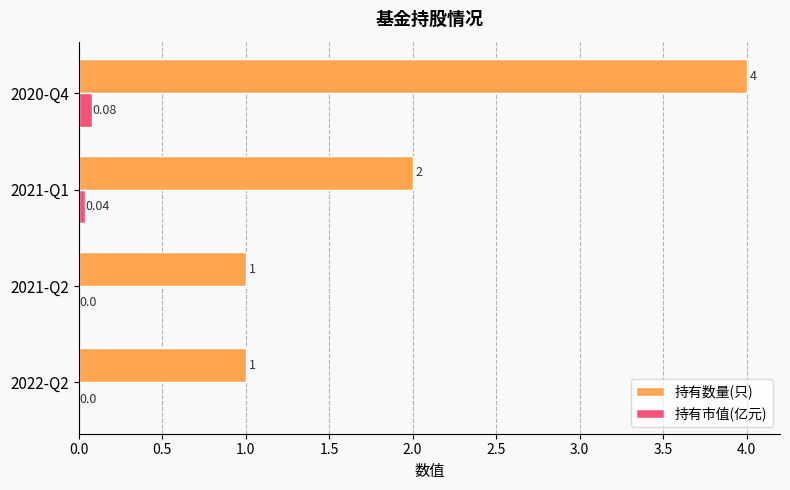

Between 2021-Q2 and 2021-Q1, which series saw the biggest shift?

持有数量(只)